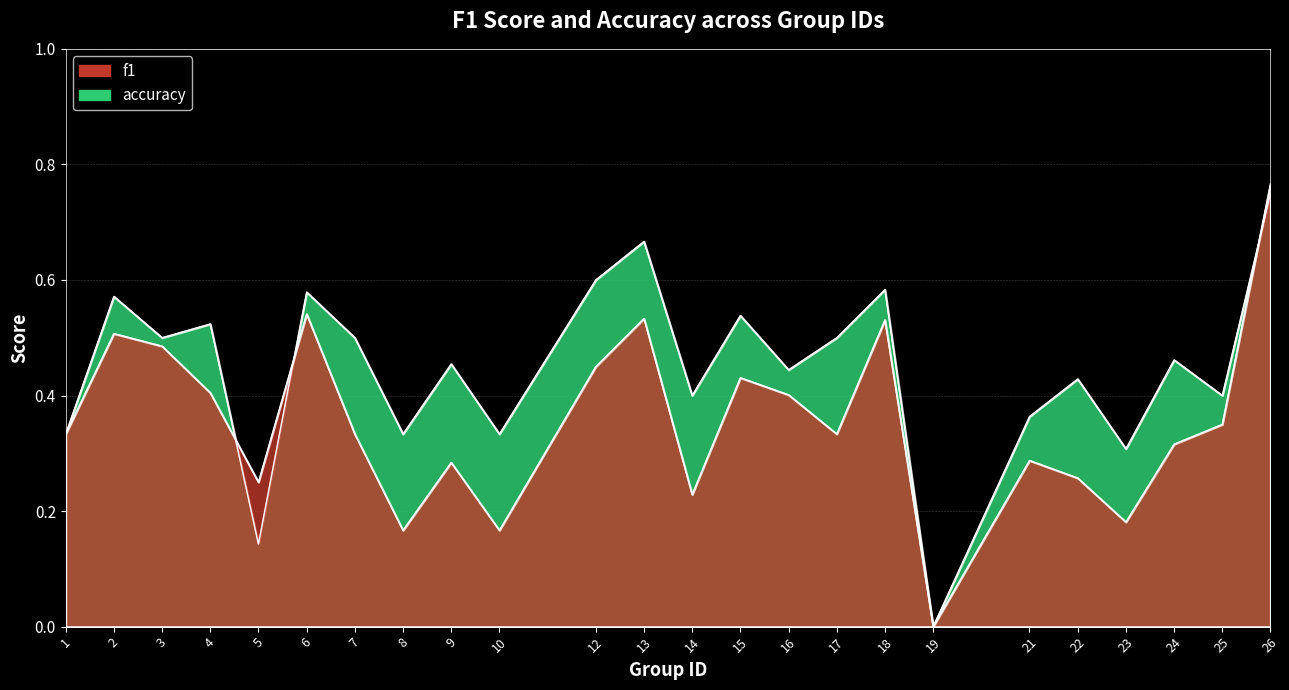

What are all the series names shown in the legend?

f1, accuracy